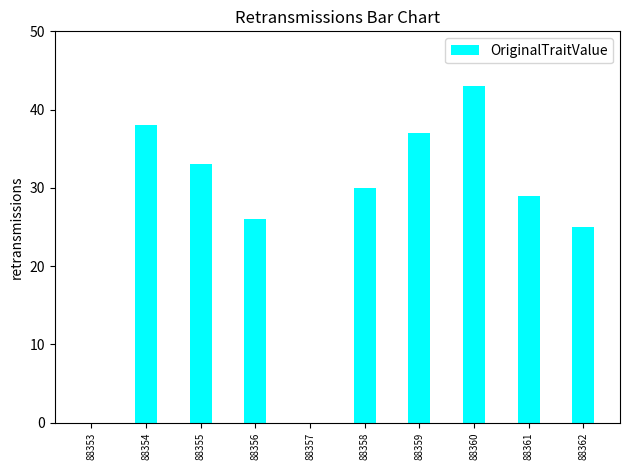

The chart shows a value of 26 at 88356. True or false?

True